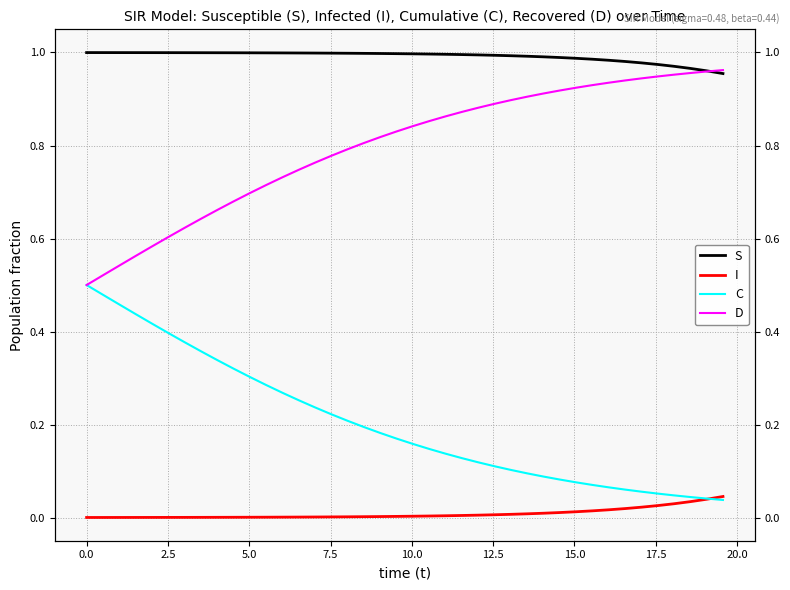

What are all the series names shown in the legend?

S, I, C, D